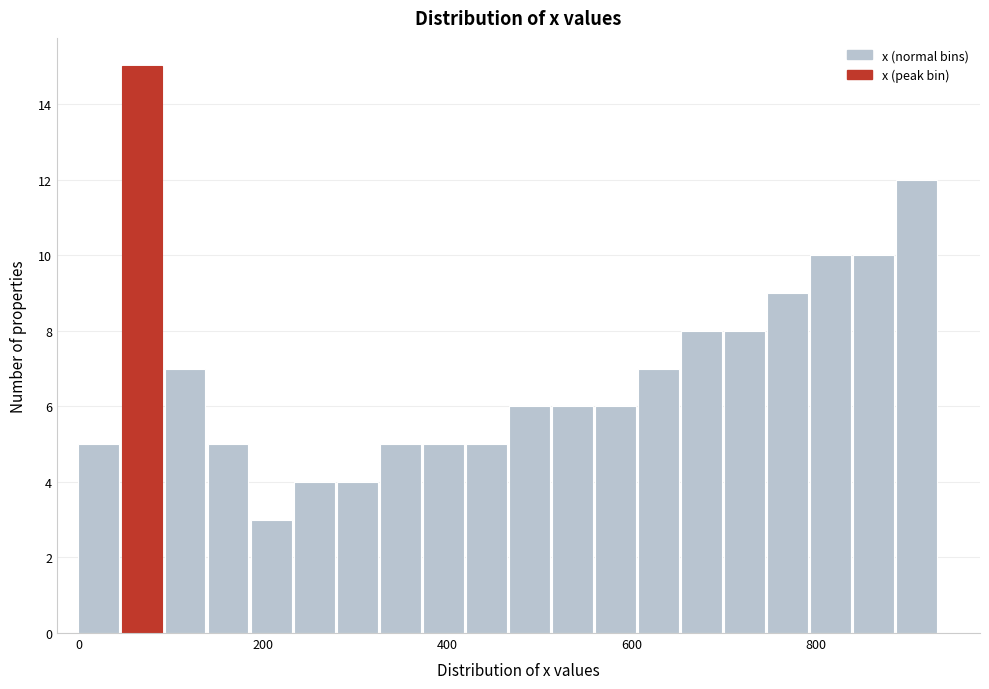

Read against the x-axis, roughly where is the centre of the tallest bar?

60